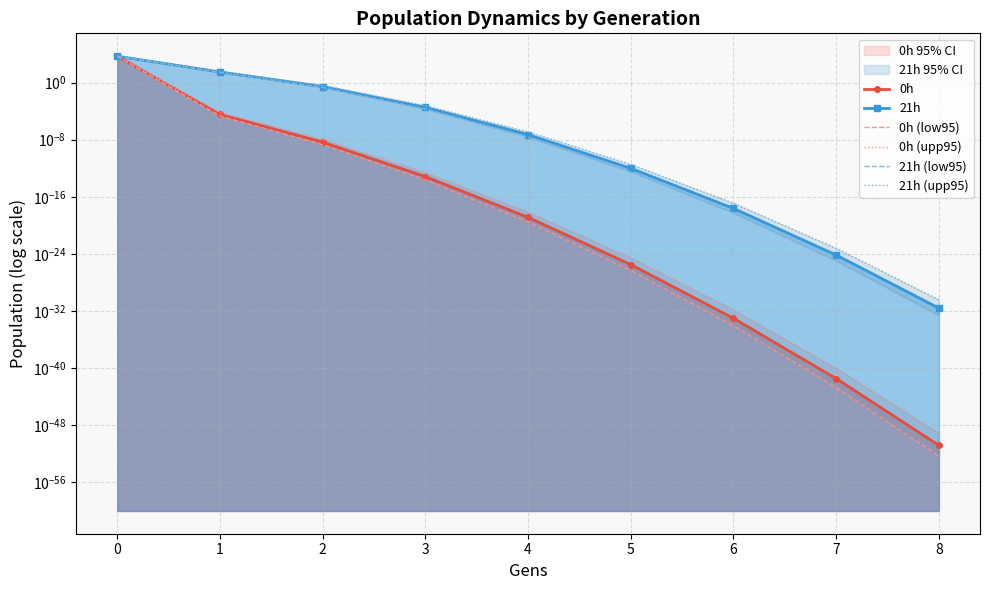

What is the difference between the maximum and minimum values in the 21h (upp95) series?

5229.8